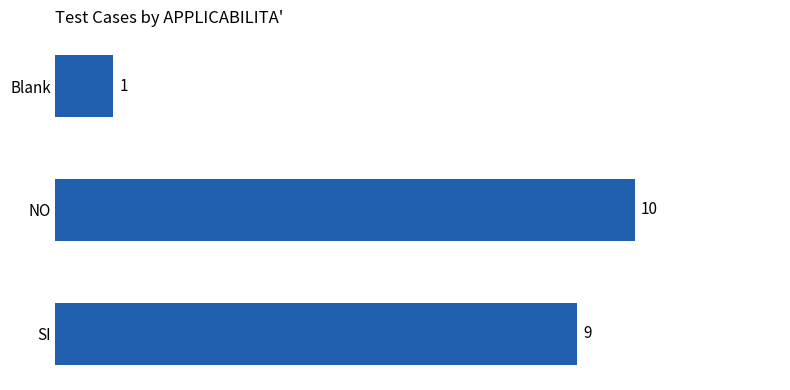

Reading bottom to top, list all the values displayed in this chart.

9	10	1